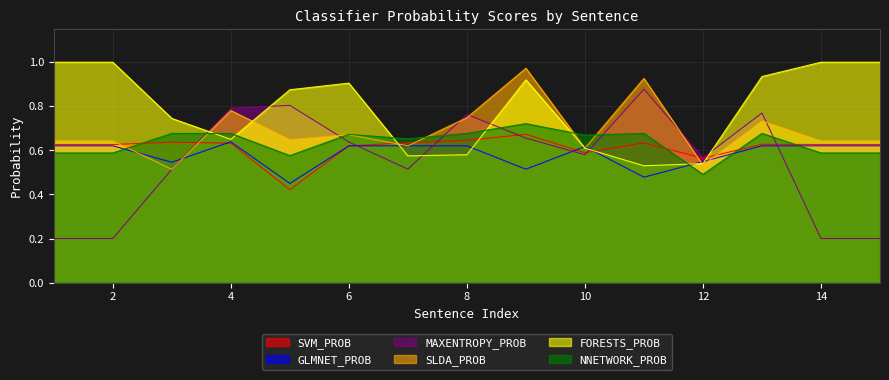

Is the value of GLMNET_PROB at 7 greater than the value of FORESTS_PROB at 2?

No